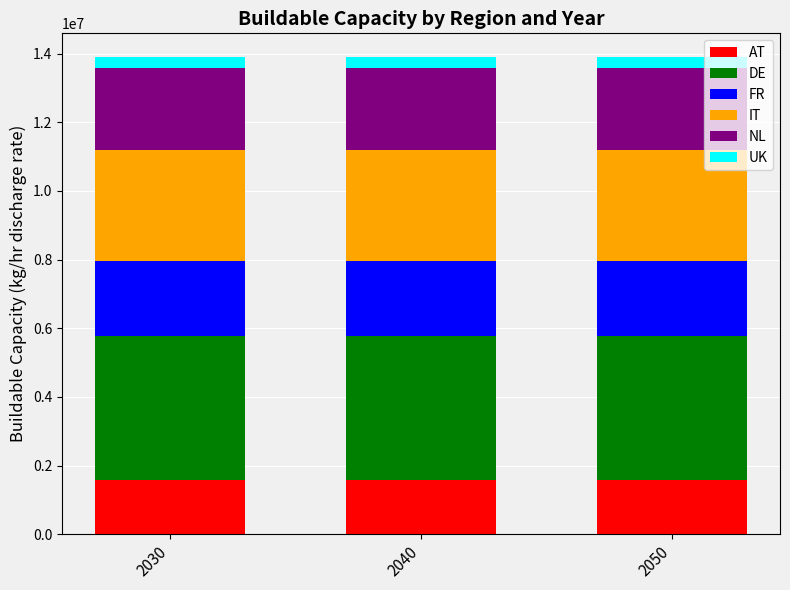

What is the minimum value for AT?

1570063.2